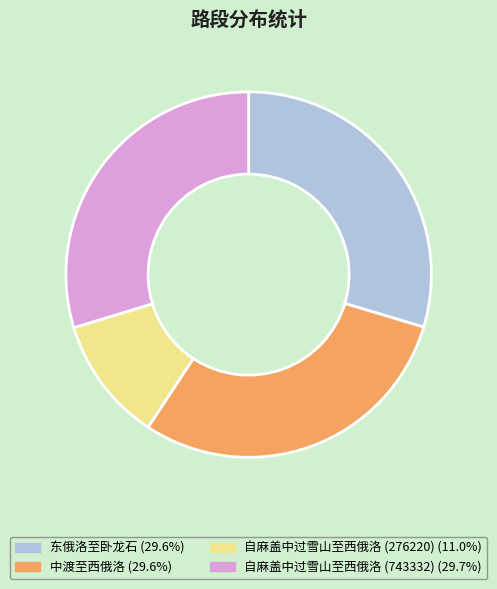

The 东俄洛至卧龙石 slice represents 30% of the pie. True or false?

True